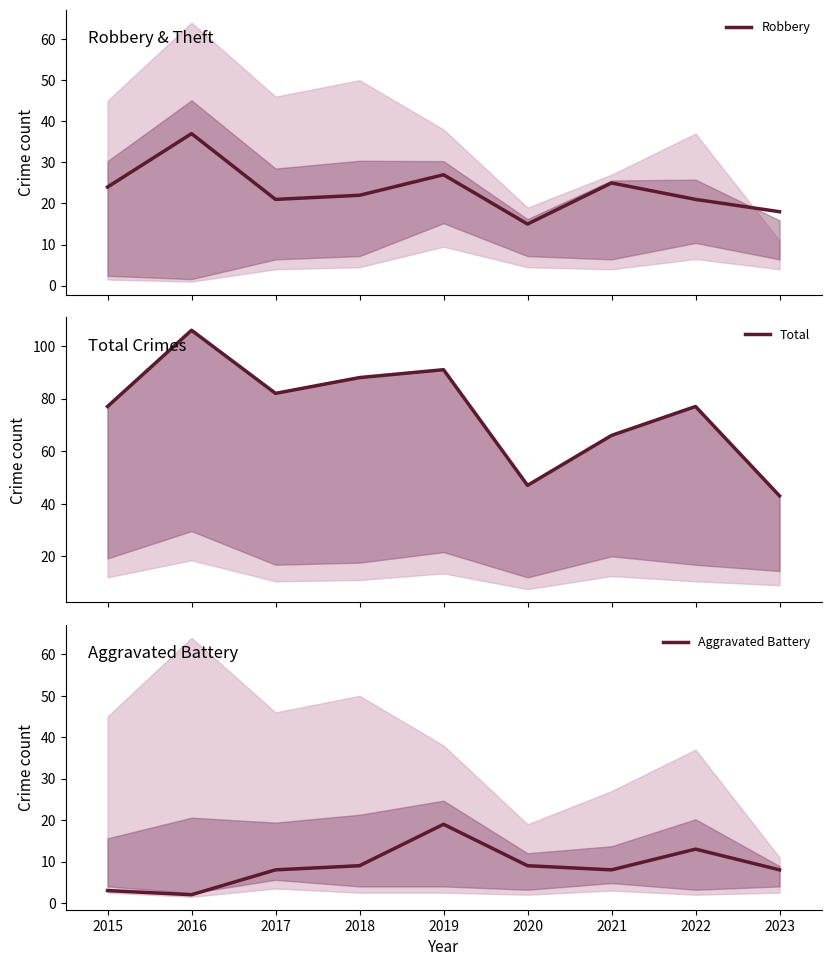

What is the minimum value shown in the chart?

2